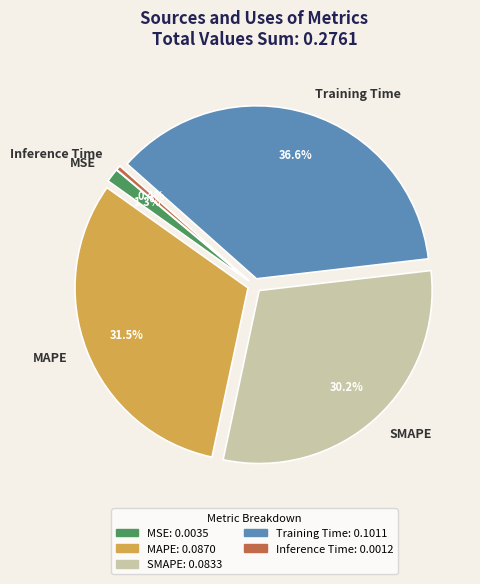

The SMAPE slice represents 16% of the pie. True or false?

False